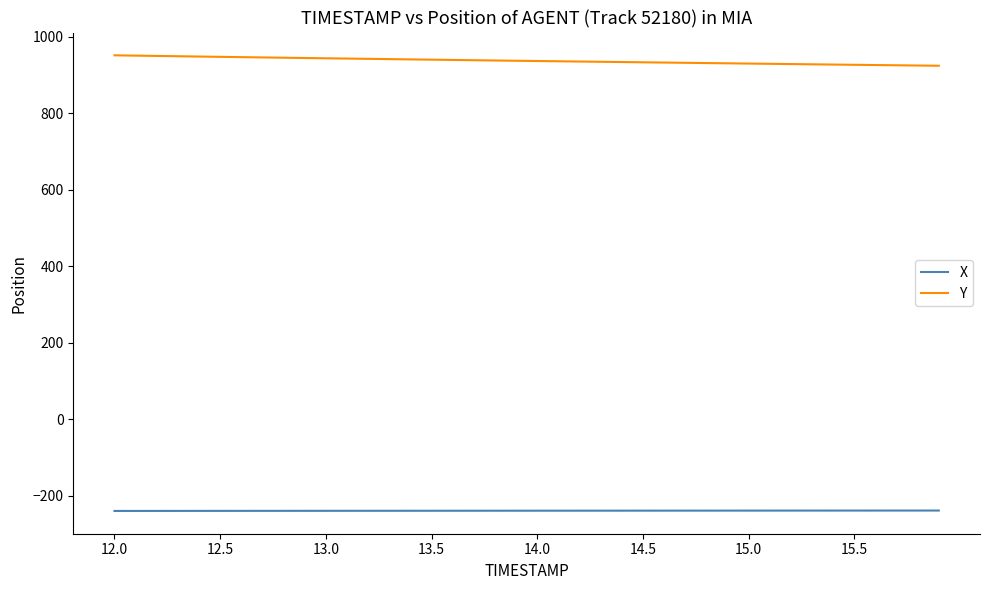

True or false: X and Y cross at least once.

False